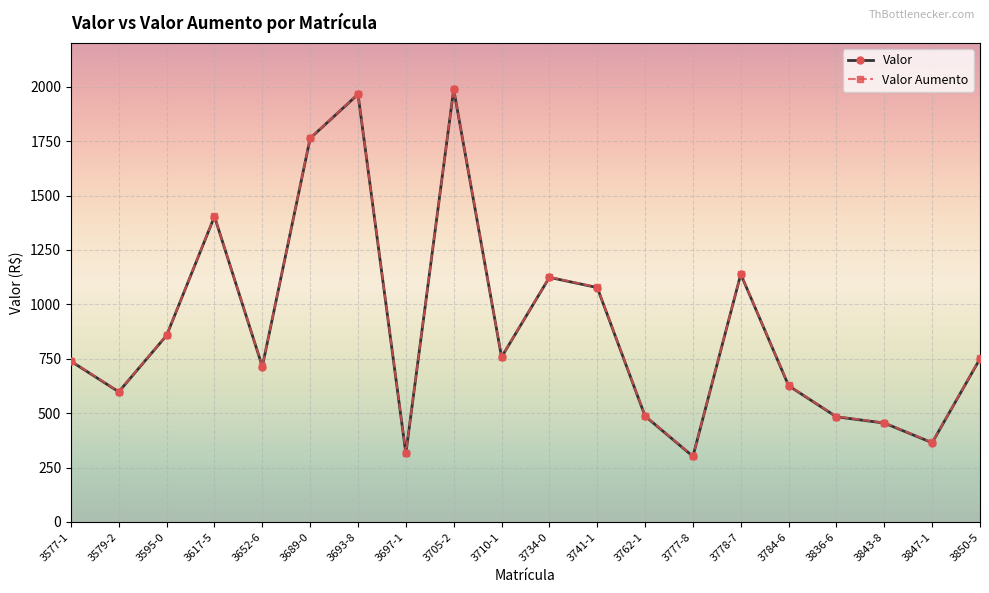

True or false: Valor and Valor Aumento intersect in this chart.

False